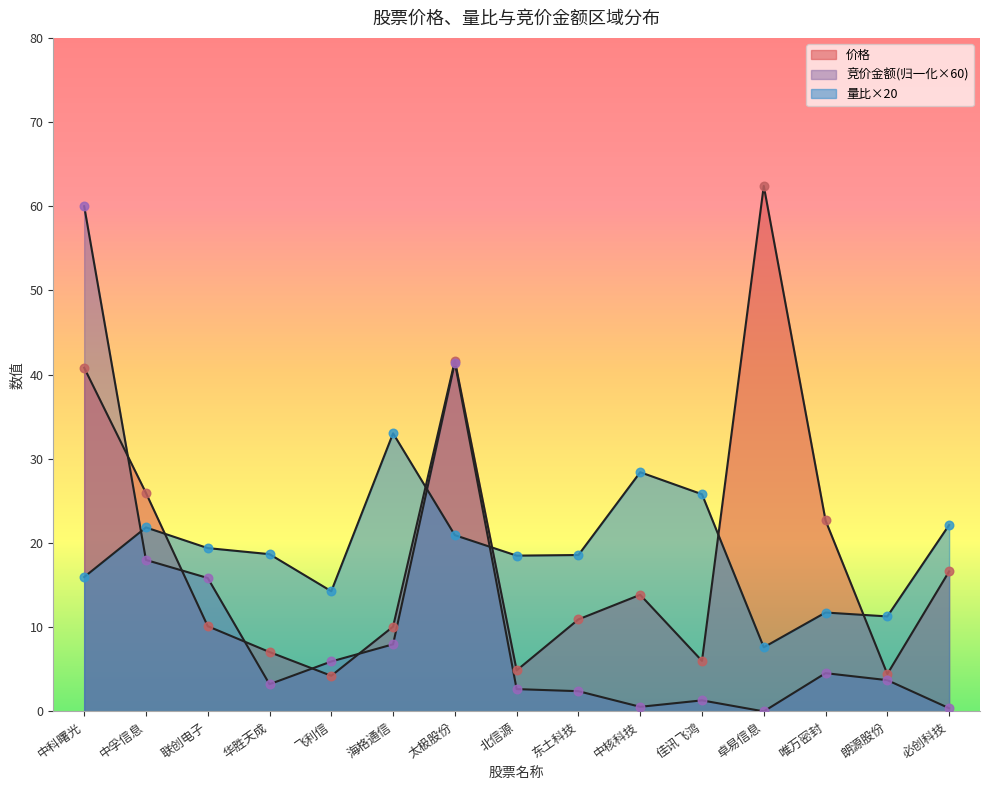

Which series reaches the maximum Y coordinate?

价格